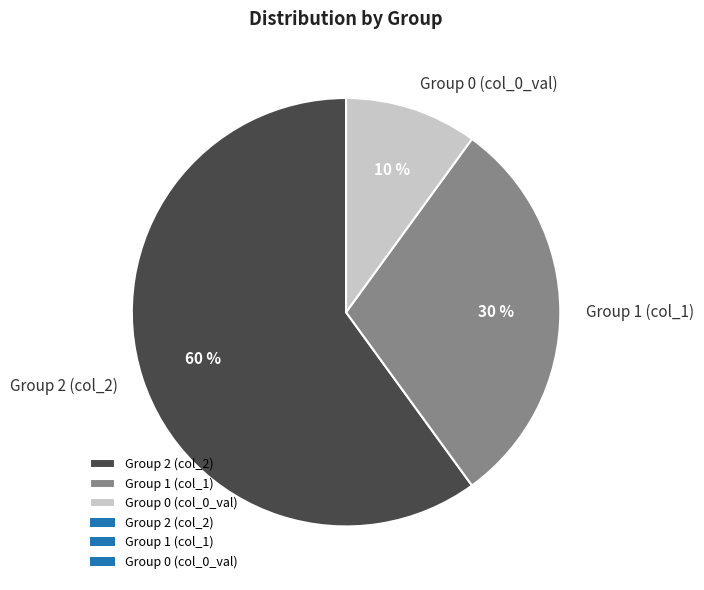

Which slice is the largest?

Group 2 (col_2)